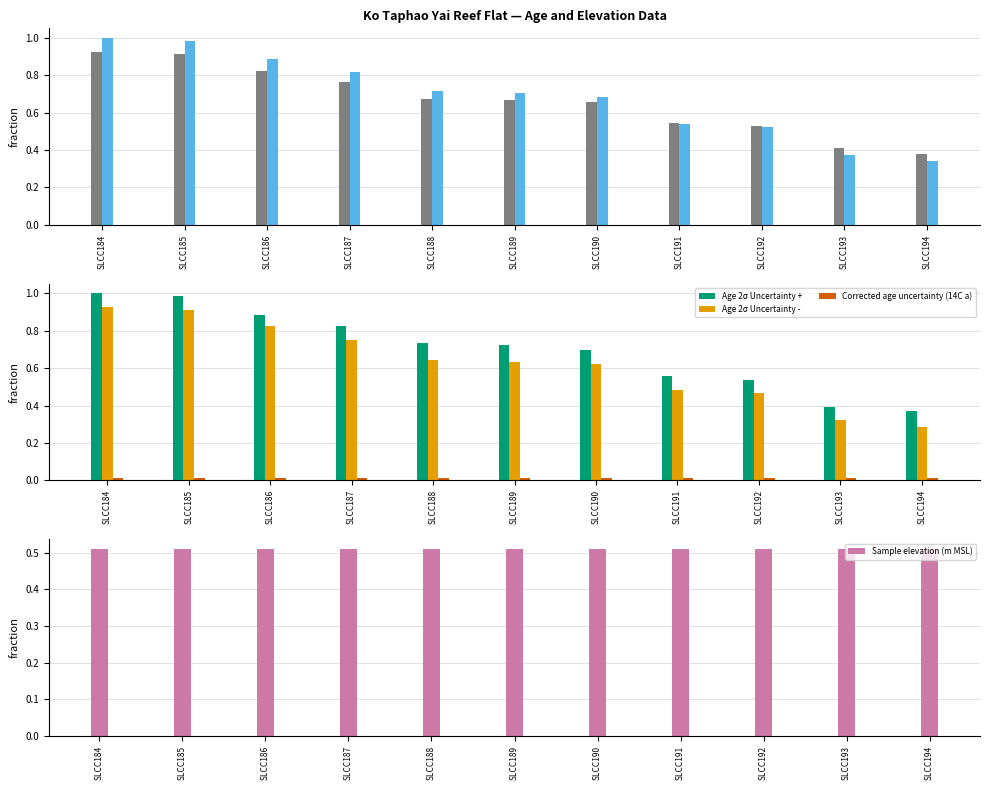

Does the chart contain stacked bars?

No